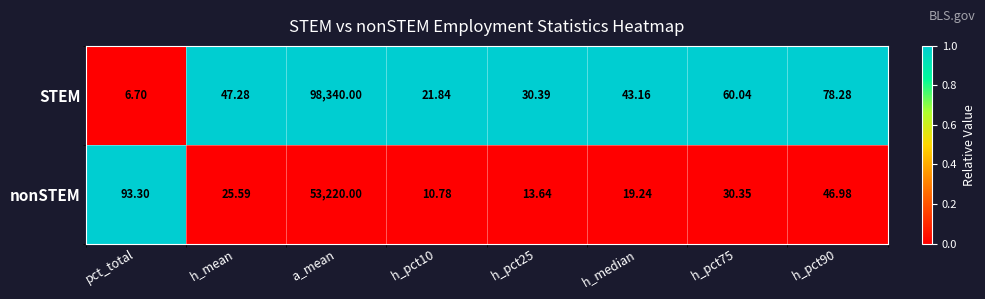

List the series in order of their overall mean, highest first.

STEM, nonSTEM